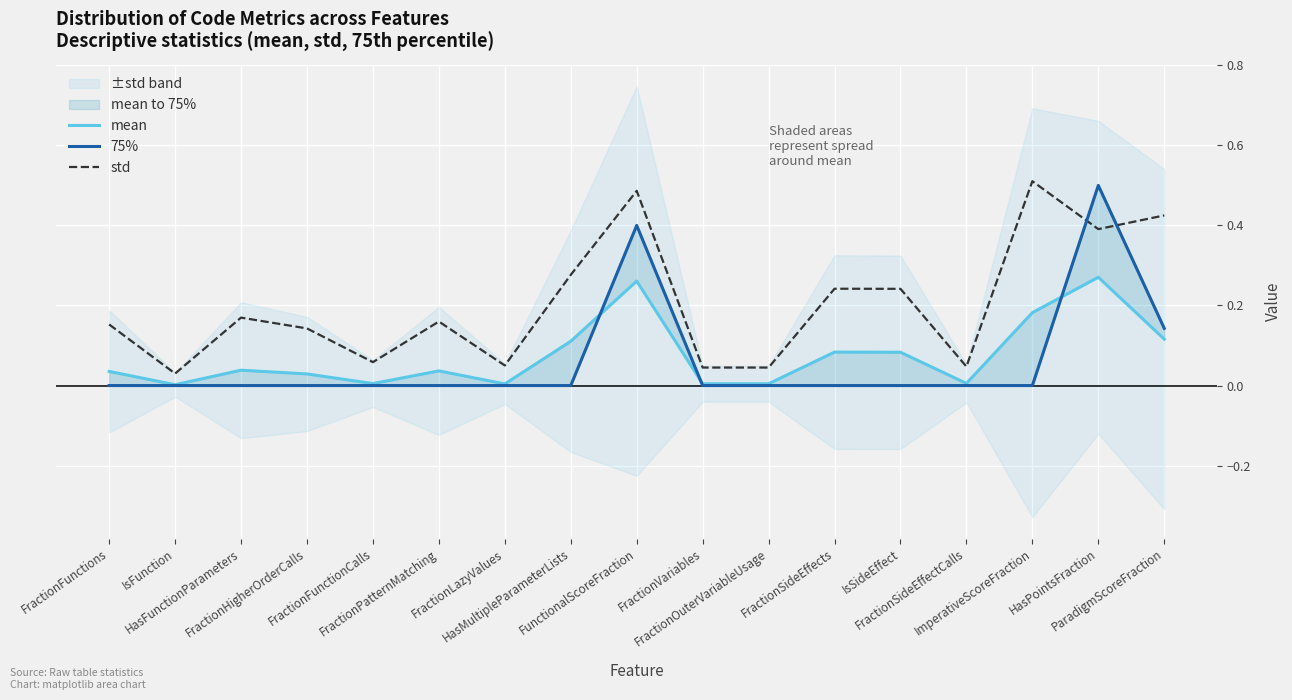

Is the value of std at FunctionalScoreFraction greater than the value of 75% at ParadigmScoreFraction?

Yes